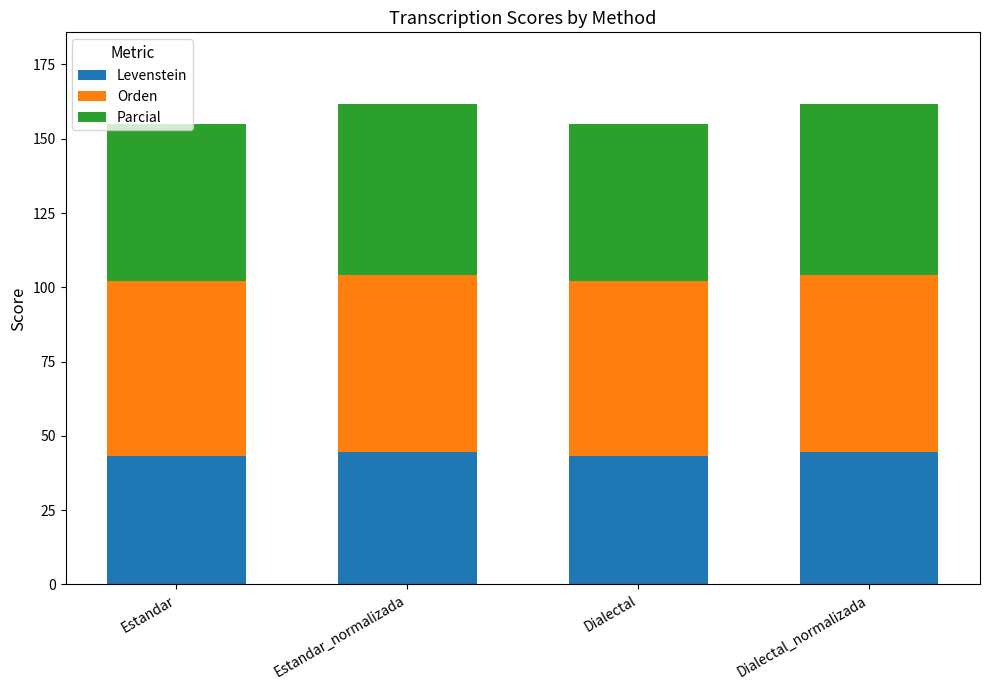

What is the lowest value of the Levenstein series?

43.1